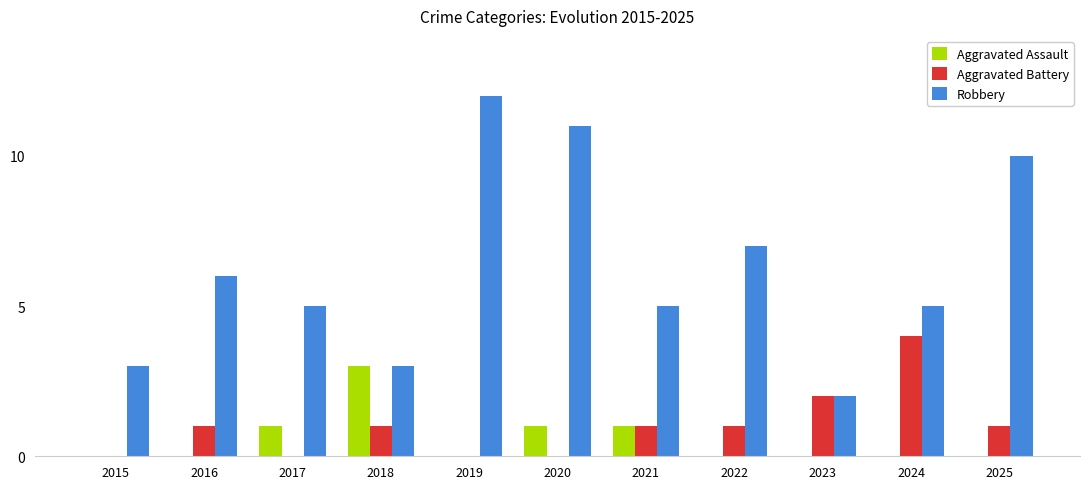

Which series has the largest range (max minus min)?

Robbery